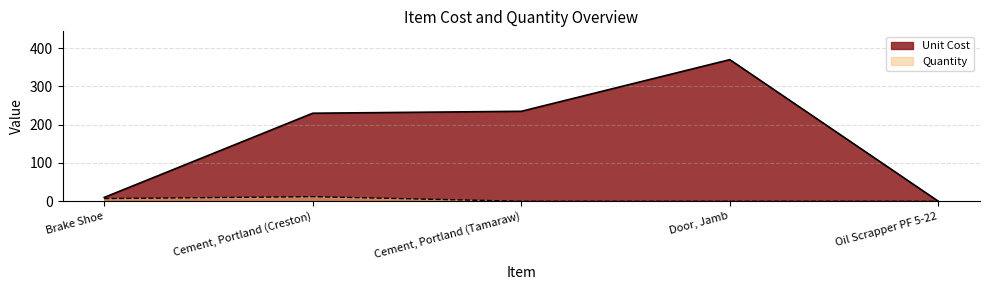

At which category does the chart reach its minimum across all series?

Oil Scrapper PF 5-22